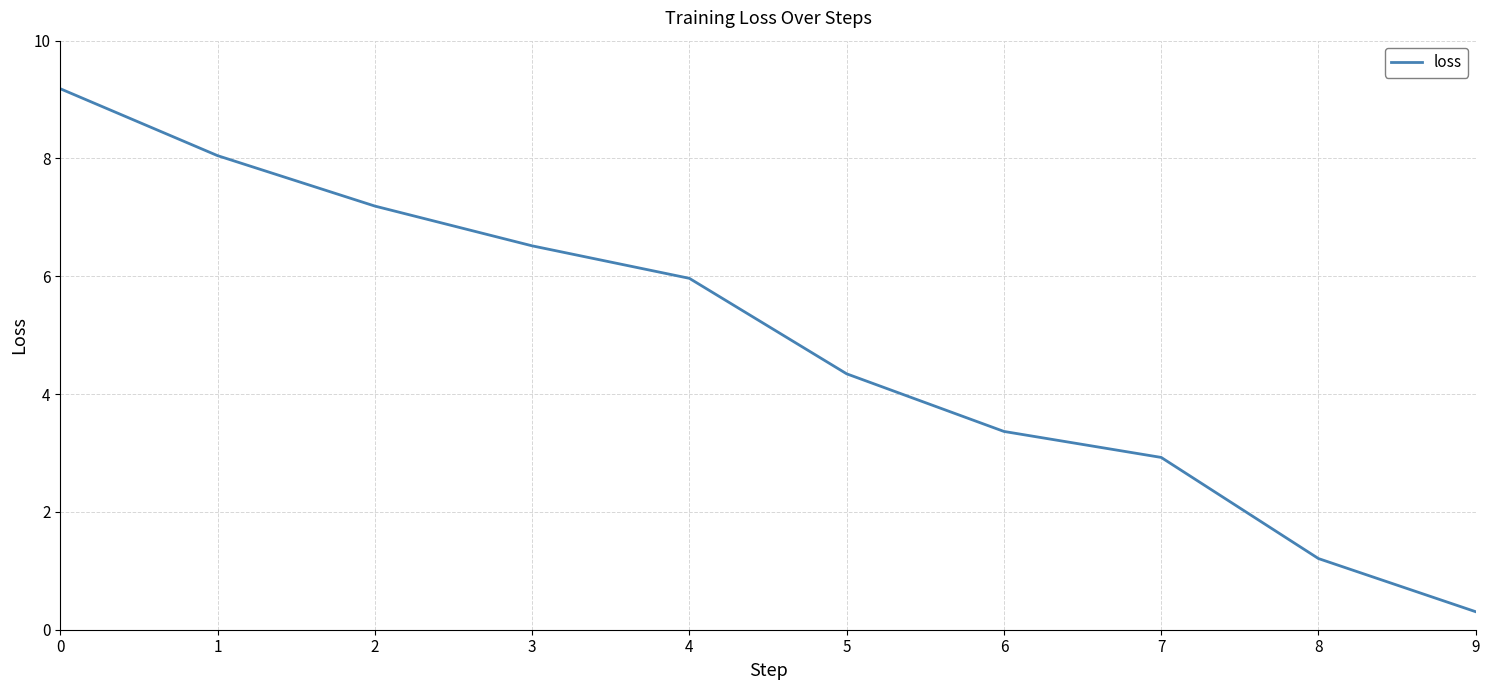

Count the number of data series in this chart.

1